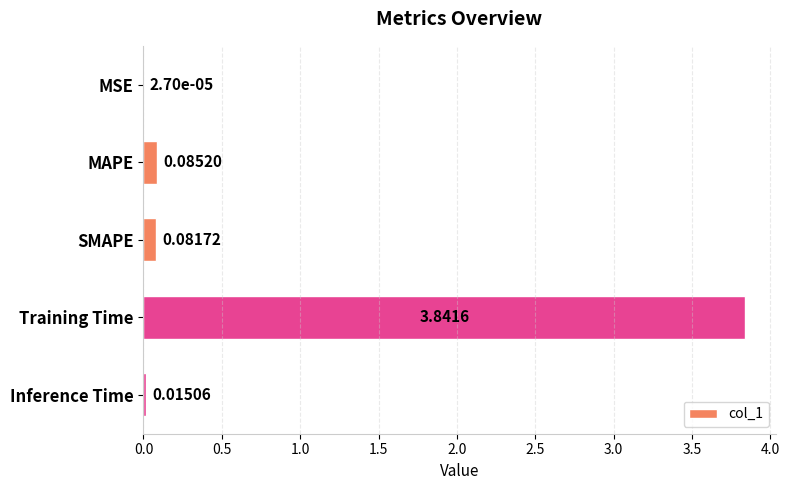

What is the change in value from Training Time to Inference Time?

-3.8